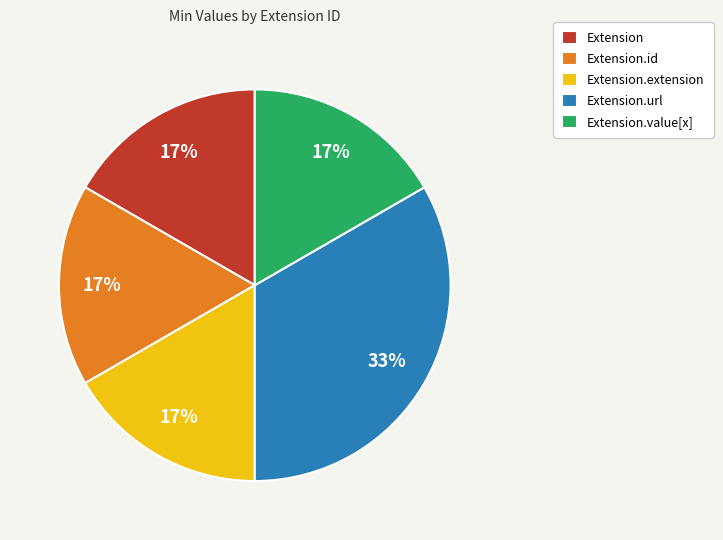

Count the number of slices in the pie.

5